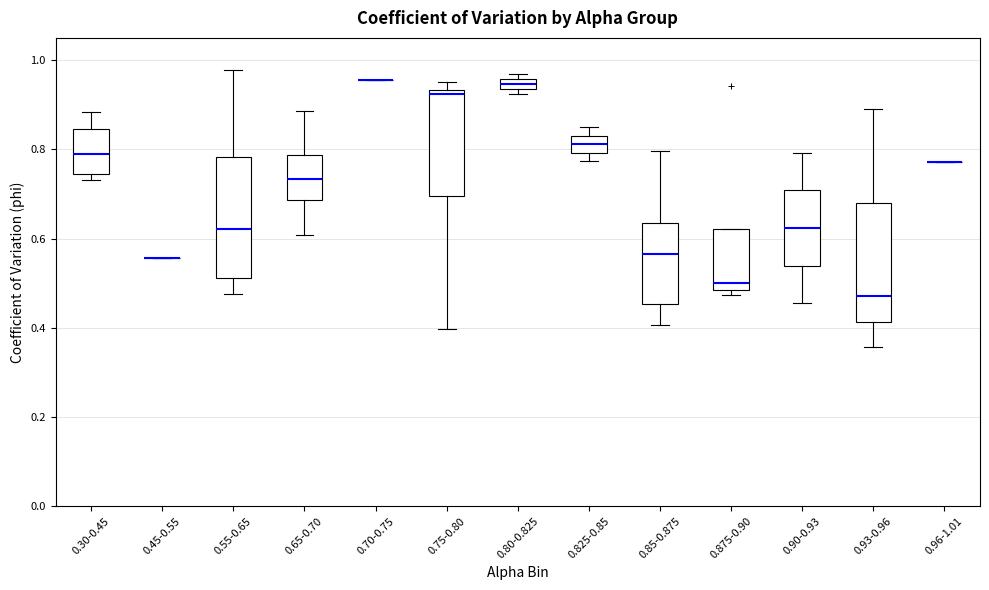

Where is the lower edge of the box for 0.30-0.45 on the y-axis? The values are not printed on the chart, so give them approximately, as read against the axis.

0.74